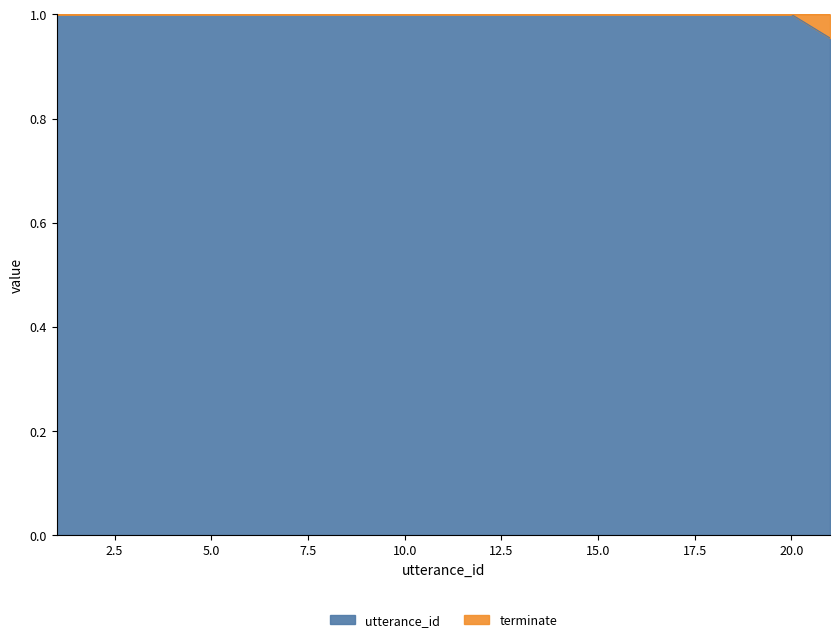

Is it true that the value at 15.0 is 0.5?

False